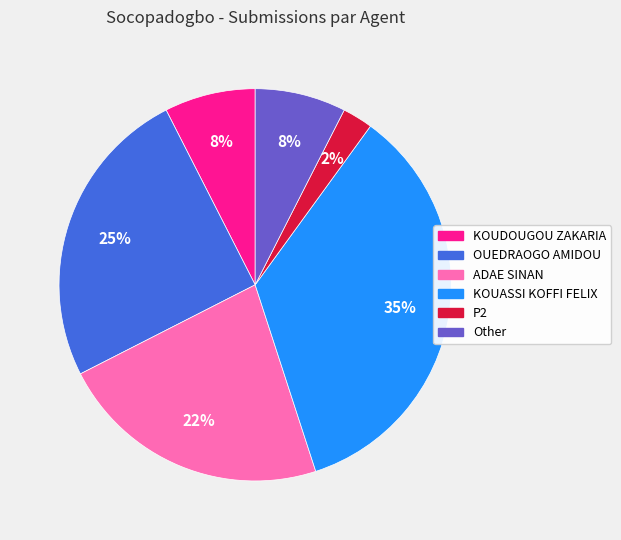

Which category has the biggest portion of the pie?

KOUASSI KOFFI FELIX